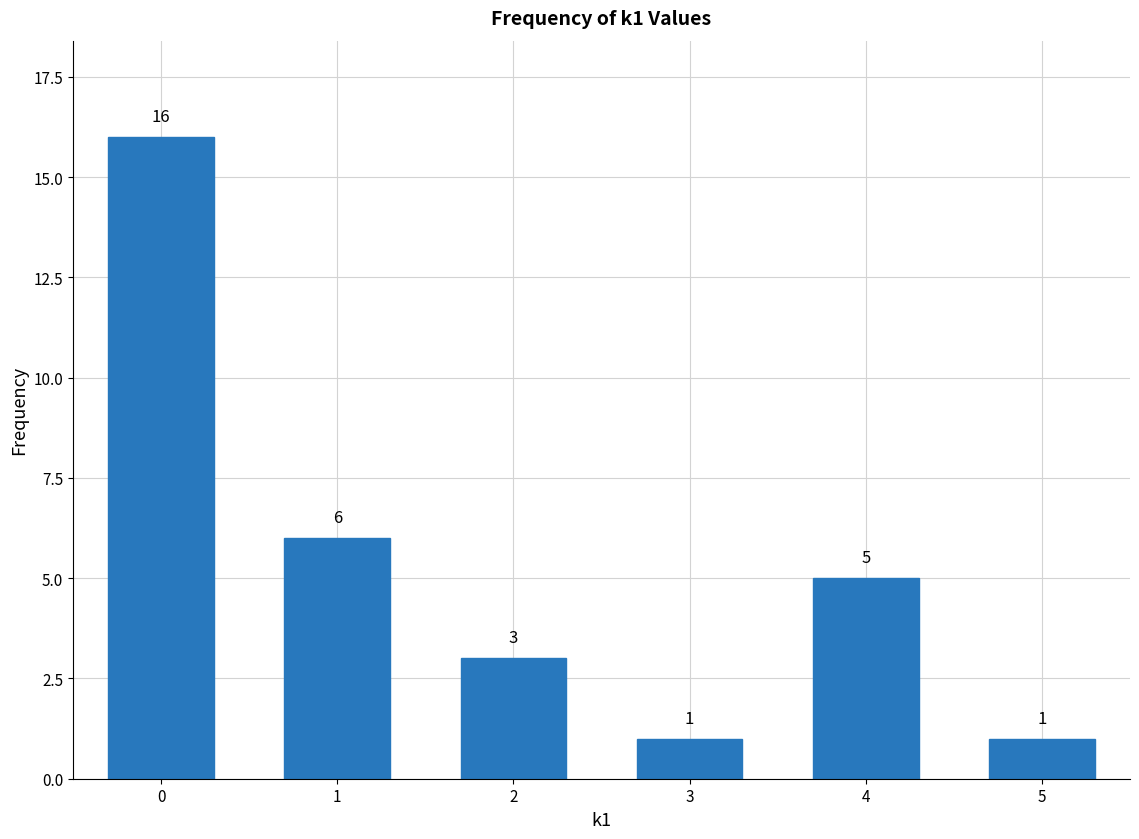

Reading left to right, list all the values displayed in this chart.

16	6	3	1	5	1